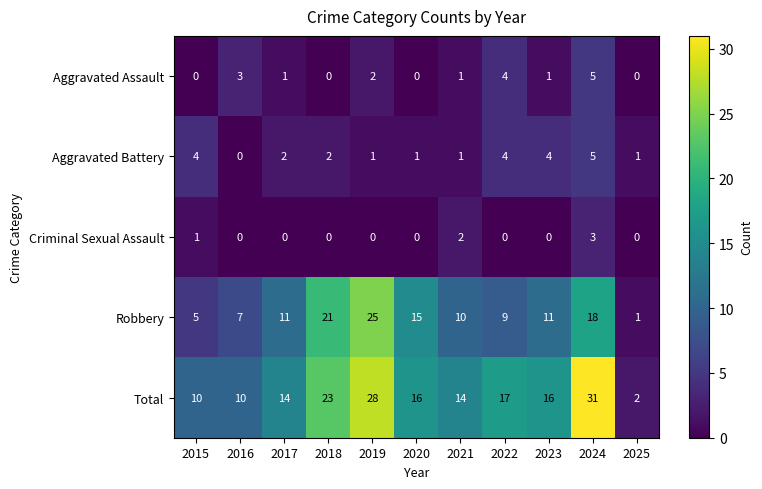

Which label corresponds to the largest value in the chart?

2024